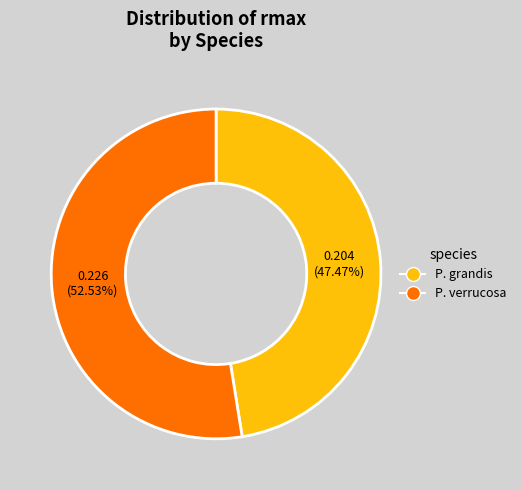

How many segments does this pie chart have?

2